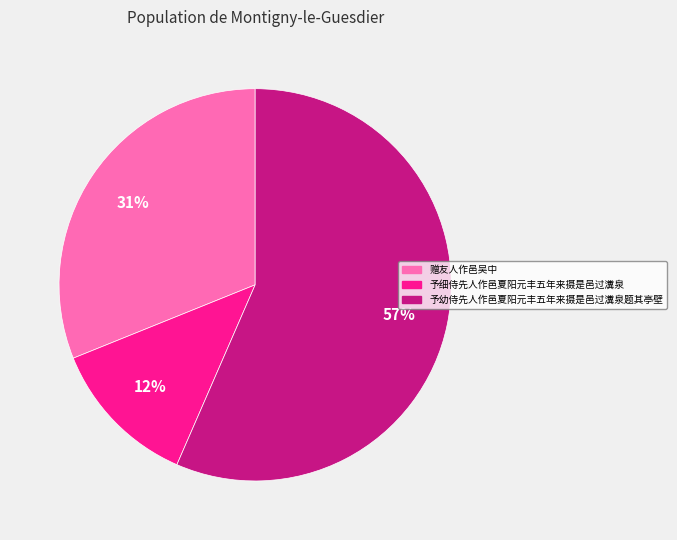

Which has a higher value, 予幼侍先人作邑夏阳元丰五年来摄是邑过瀵泉题其亭壁 or 予细侍先人作邑夏阳元丰五年来摄是邑过瀵泉?

予幼侍先人作邑夏阳元丰五年来摄是邑过瀵泉题其亭壁